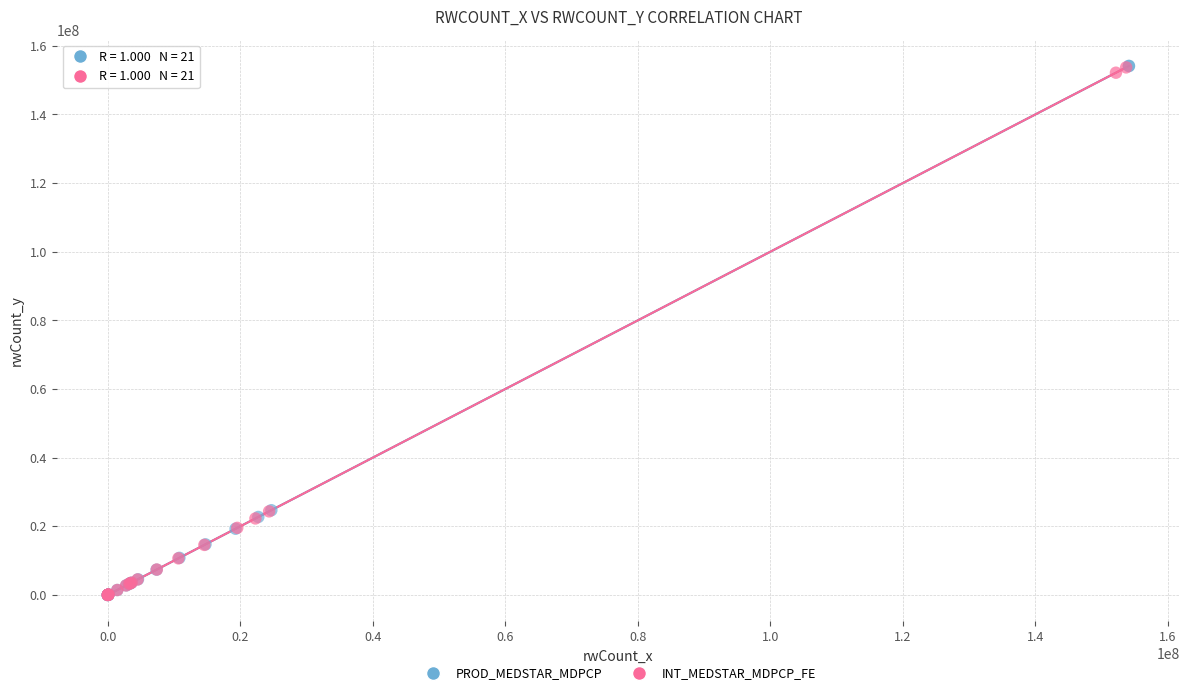

Which series has the largest Y range (max minus min)?

PROD_MEDSTAR_MDPCP